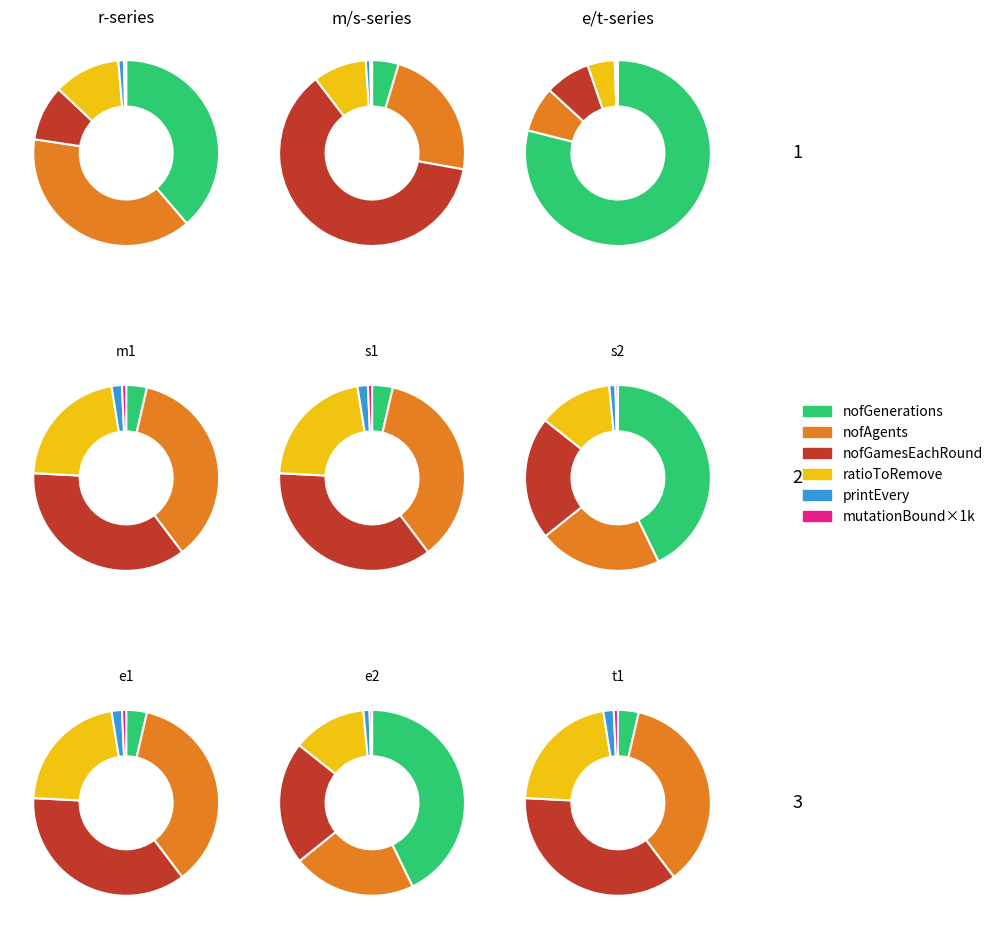

To the nearest percent, what is the difference between the largest and smallest slice percentages?

79%